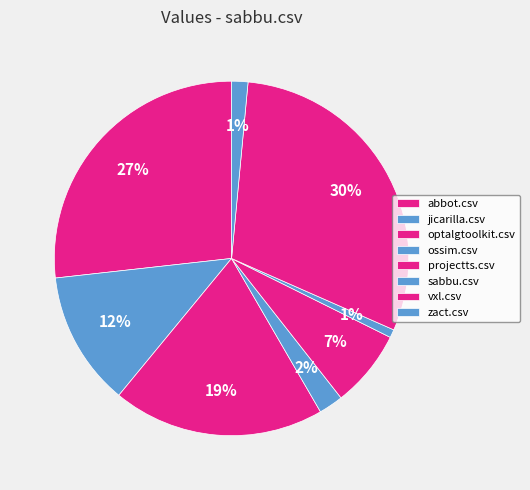

Is there any slice that represents more than half of the pie?

No